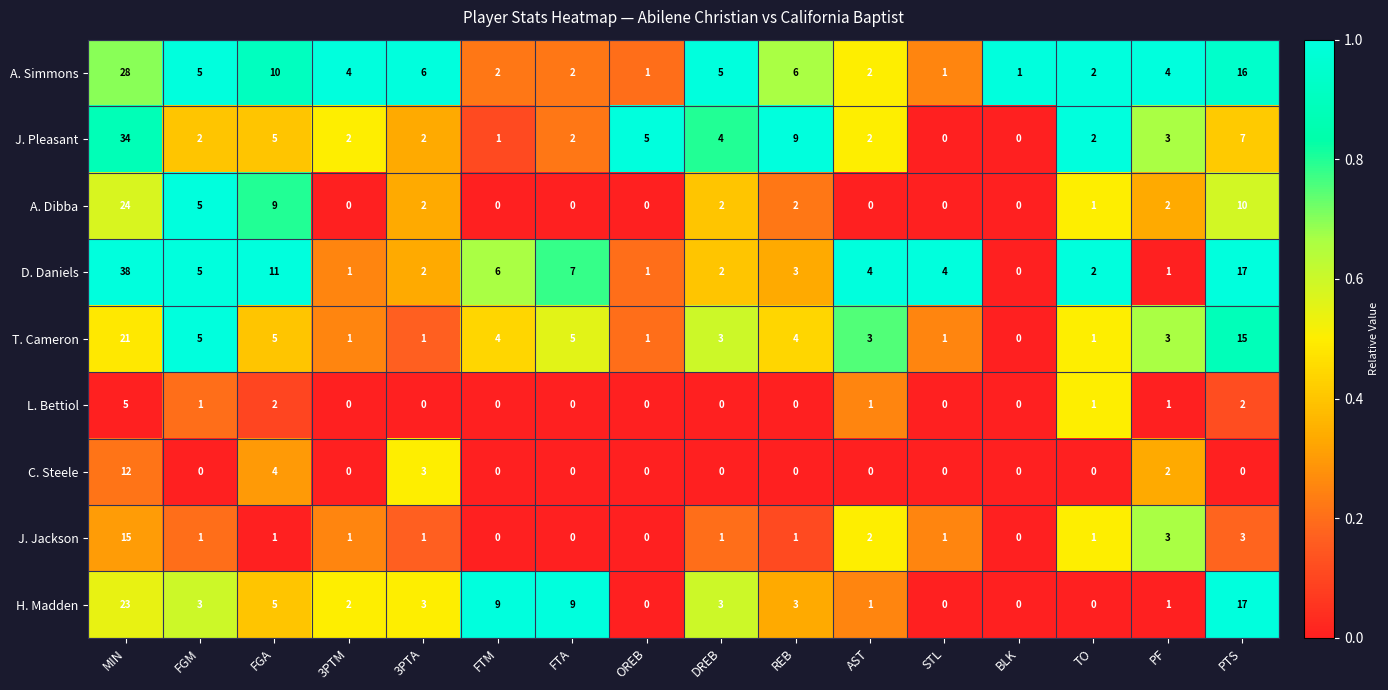

Rank the series by their maximum value, from highest to lowest.

D. Daniels, J. Pleasant, A. Simmons, A. Dibba, H. Madden, T. Cameron, J. Jackson, C. Steele, L. Bettiol